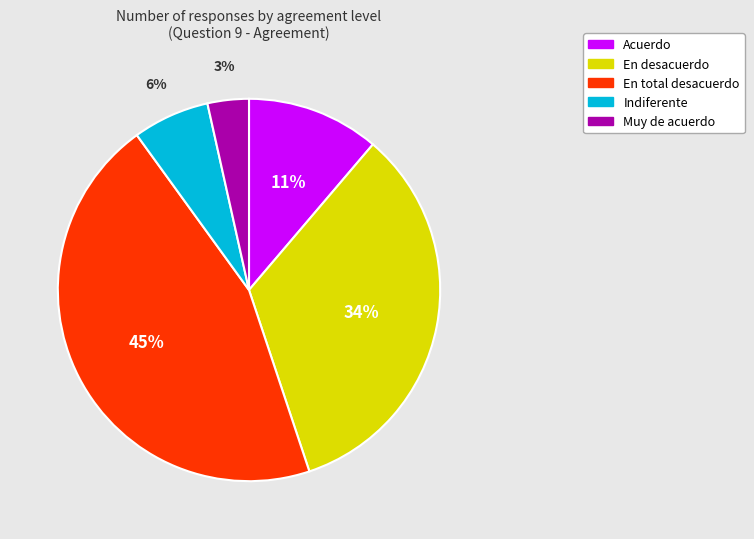

Count the number of slices in the pie.

5